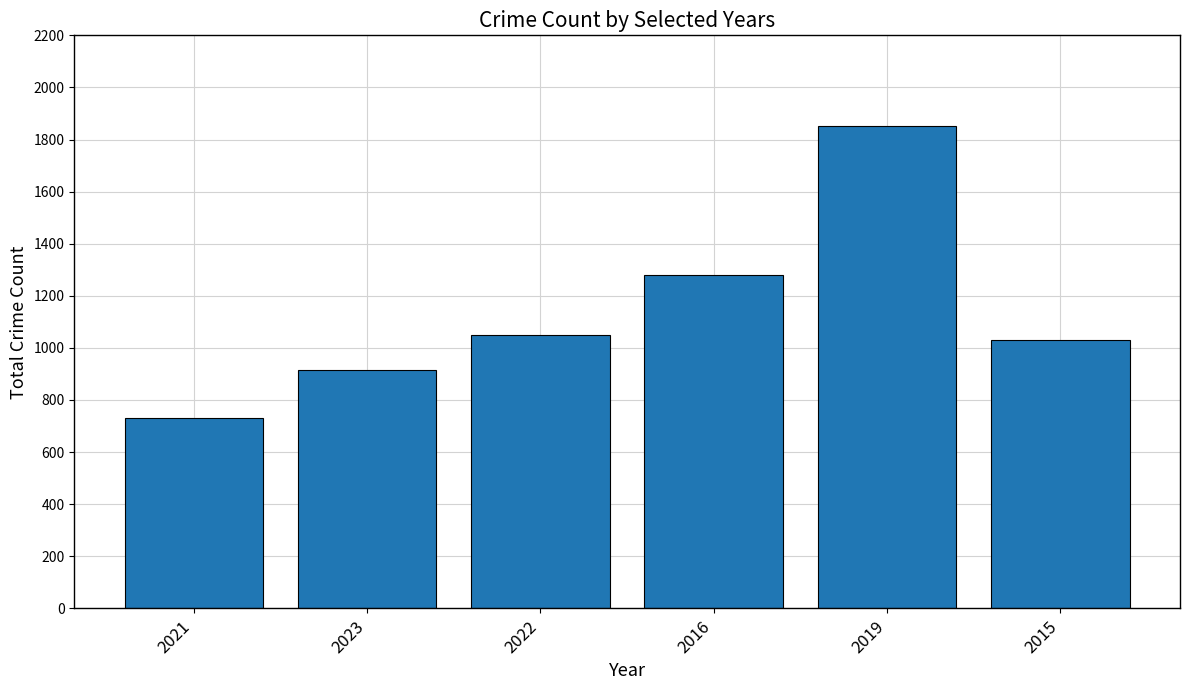

Reading left to right, transcribe all the data shown in this chart.

2021=731	2023=915	2022=1050	2016=1278	2019=1853	2015=1031